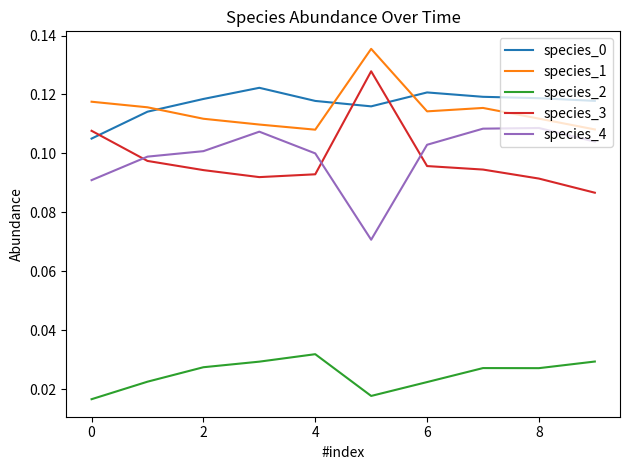

True or false: species_1 and species_2 intersect in this chart.

False